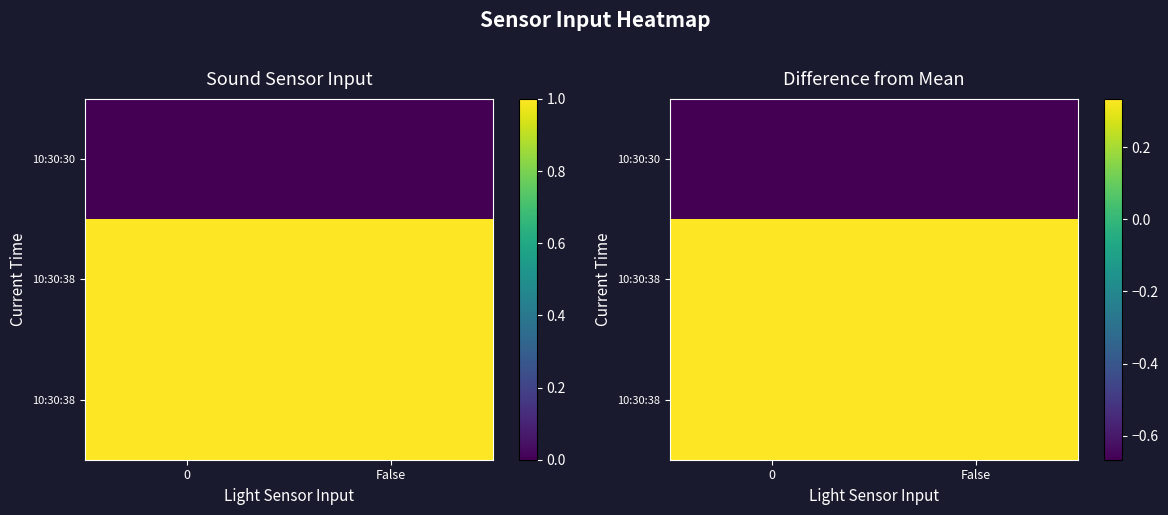

At how many categories does at least one series exceed 0?

2